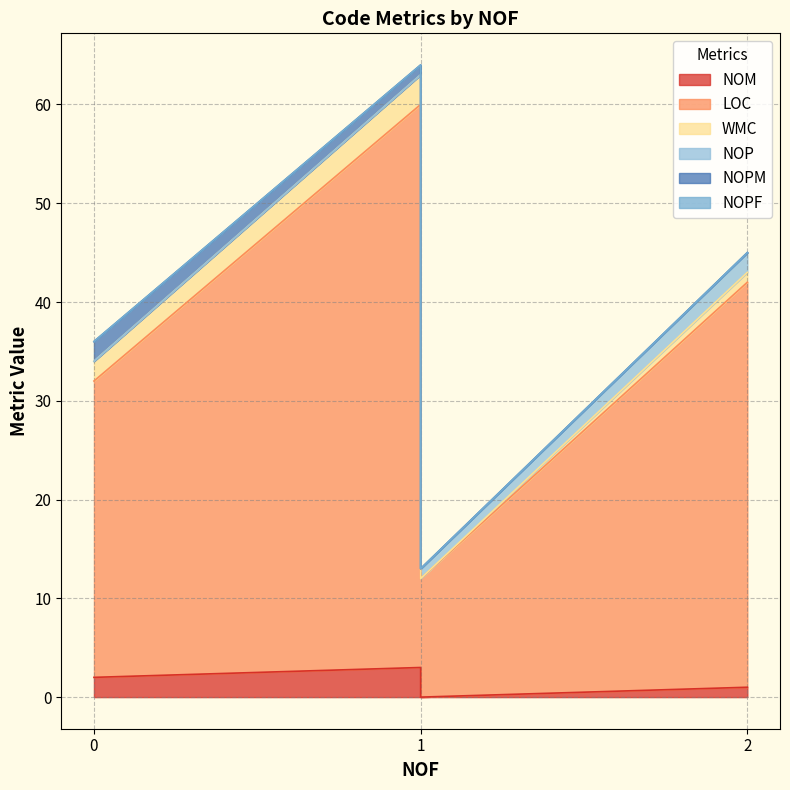

Which series changed the most between 0 and 1?

LOC